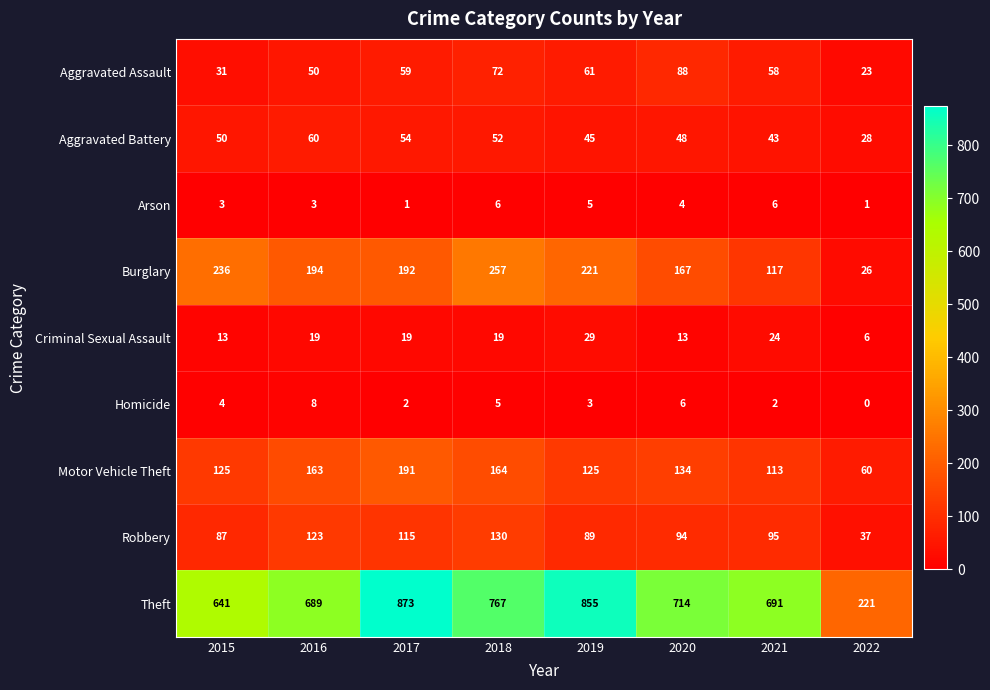

Rank the series at 2022 from highest to lowest value.

Theft, Motor Vehicle Theft, Robbery, Aggravated Battery, Burglary, Aggravated Assault, Criminal Sexual Assault, Arson, Homicide